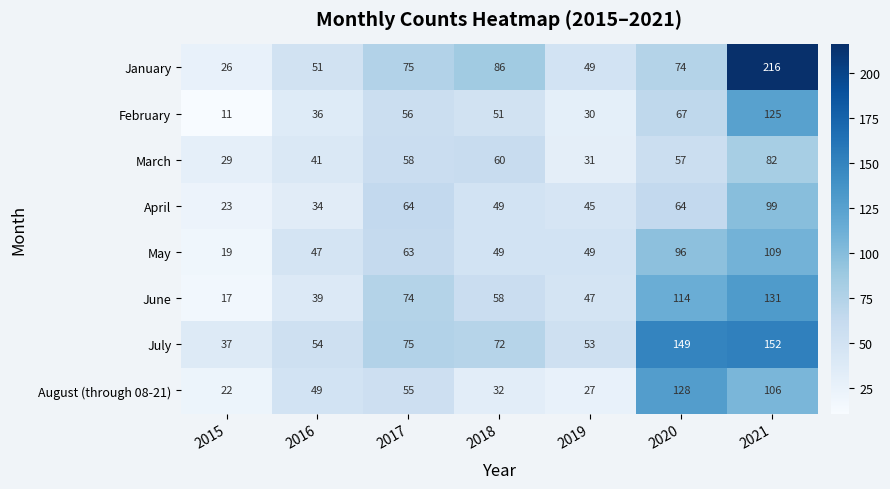

Which series changed the most between 2015 and 2021?

January